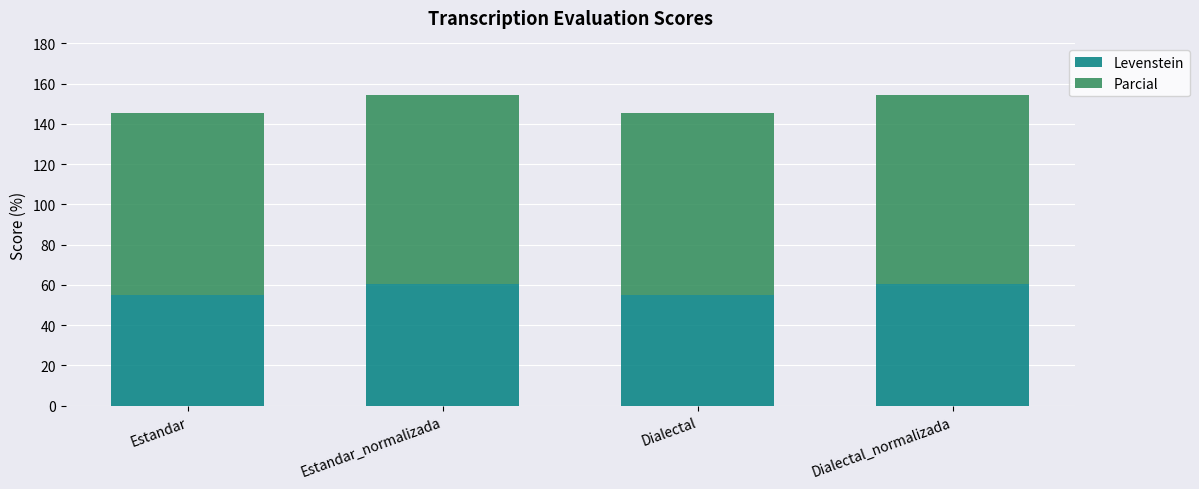

What is the total value across all series at Estandar?

145.5